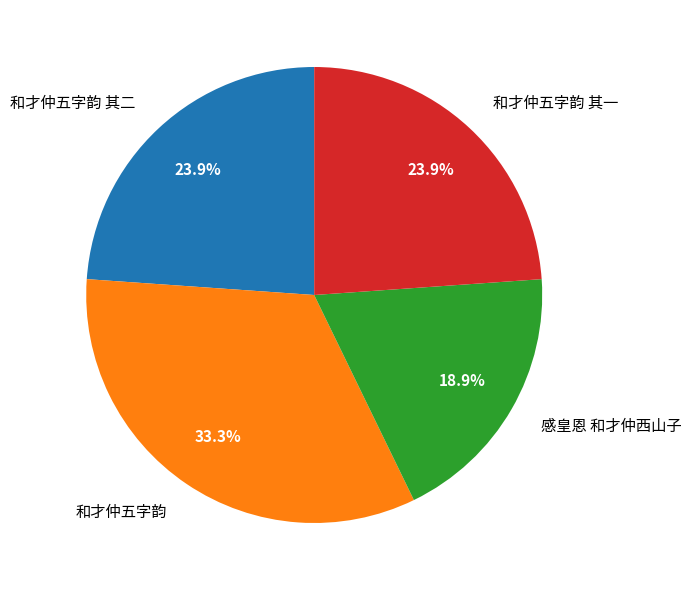

How many slices are in this pie chart?

4